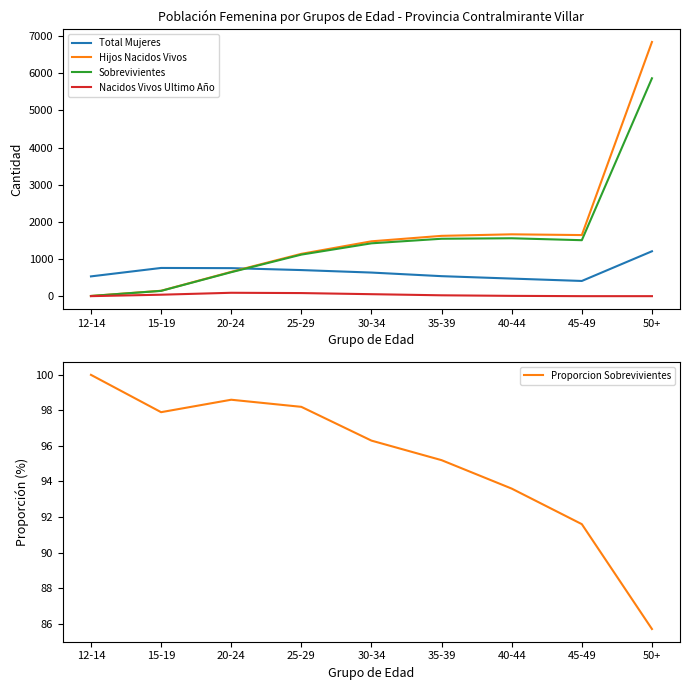

What is the maximum value shown in the chart?

6840.0